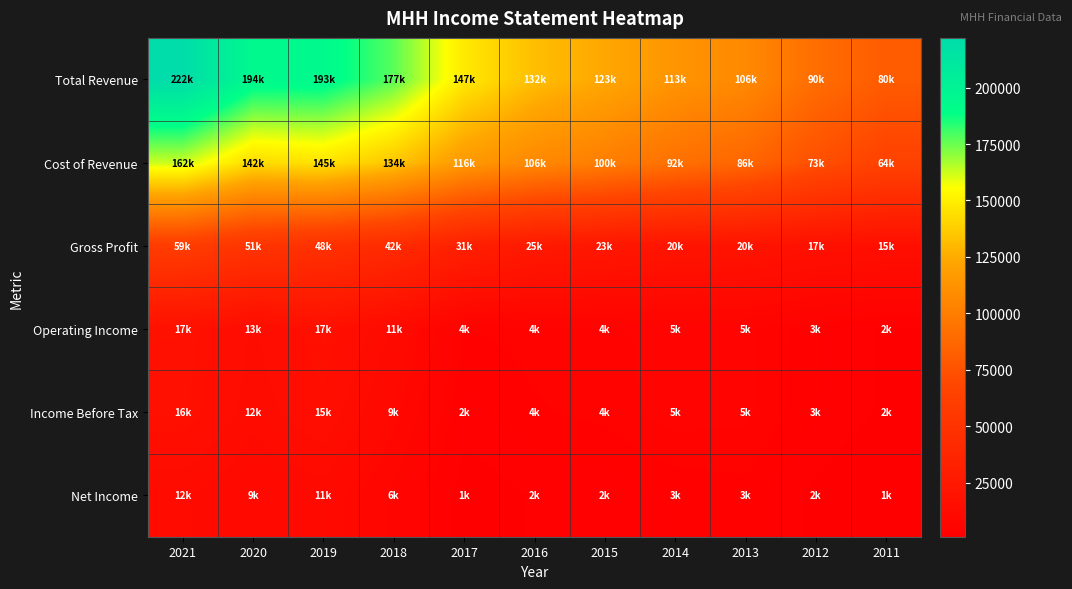

Reading right to left, list all the values displayed in this chart.

Total Revenue: 2011=80500	2012=90800	2013=106900	2014=113500	2015=123500	2016=132000	2017=147900	2018=177200	2019=193600	2020=194100	2021=222000
Cost of Revenue: 2011=64600	2012=73600	2013=86800	2014=92700	2015=100100	2016=106500	2017=116300	2018=134600	2019=145600	2020=142600	2021=162600
Gross Profit: 2011=15800	2012=17100	2013=20100	2014=20800	2015=23400	2016=25500	2017=31600	2018=42500	2019=48000	2020=51500	2021=59400
Operating Income: 2011=2200	2012=3400	2013=5300	2014=5500	2015=4700	2016=4500	2017=4100	2018=11600	2019=17000	2020=13400	2021=17600
Income Before Tax: 2011=2200	2012=3300	2013=5200	2014=5500	2015=4400	2016=4000	2017=2900	2018=9400	2019=15200	2020=12600	2021=16900
Net Income: 2011=1100	2012=2100	2013=3800	2014=3400	2015=2800	2016=2500	2017=1600	2018=6700	2019=11100	2020=9900	2021=12200